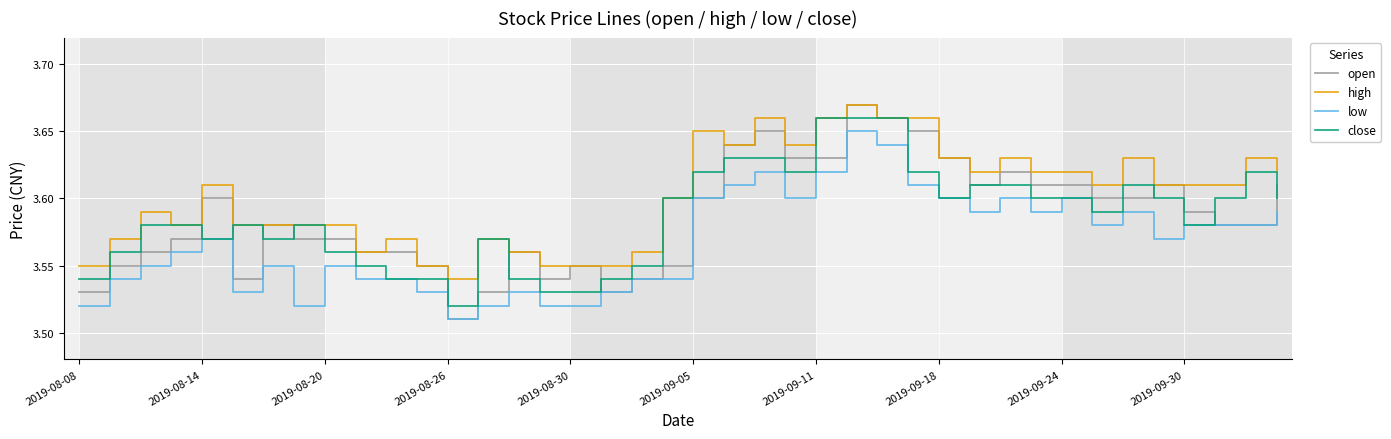

Which series has the largest range (max minus min)?

open